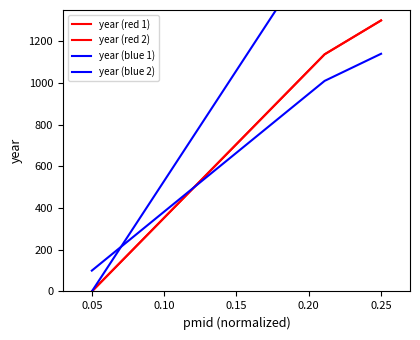

Is it true that year (blue 2) equals 53.5 at 0.05?

False